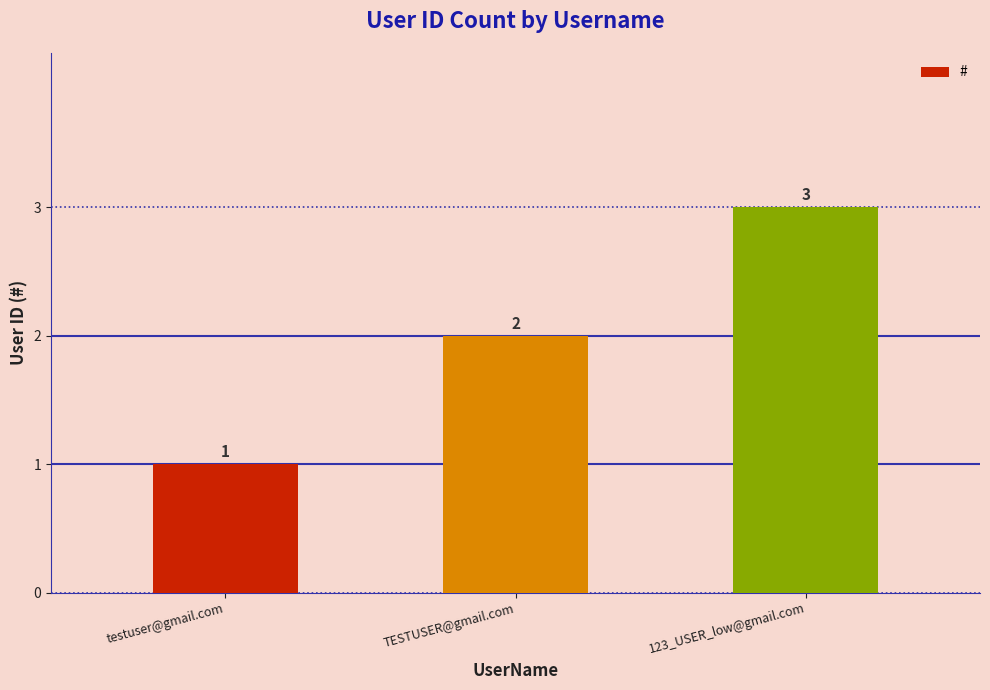

What is the difference between the second highest and minimum values?

1